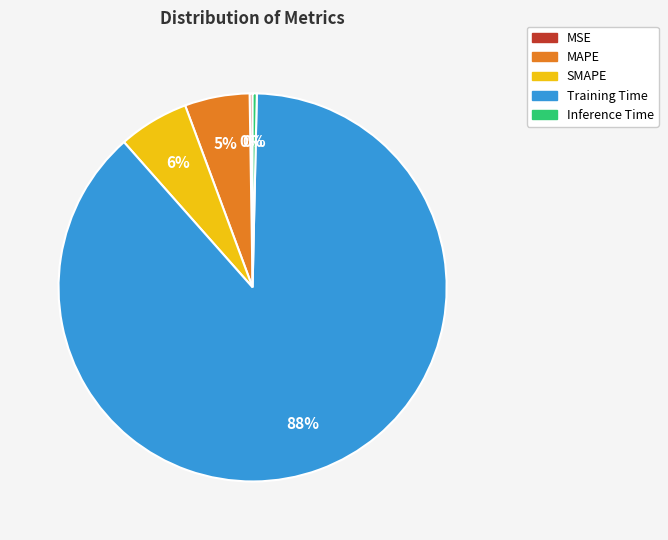

To the nearest percent, what is the average slice percentage?

20%